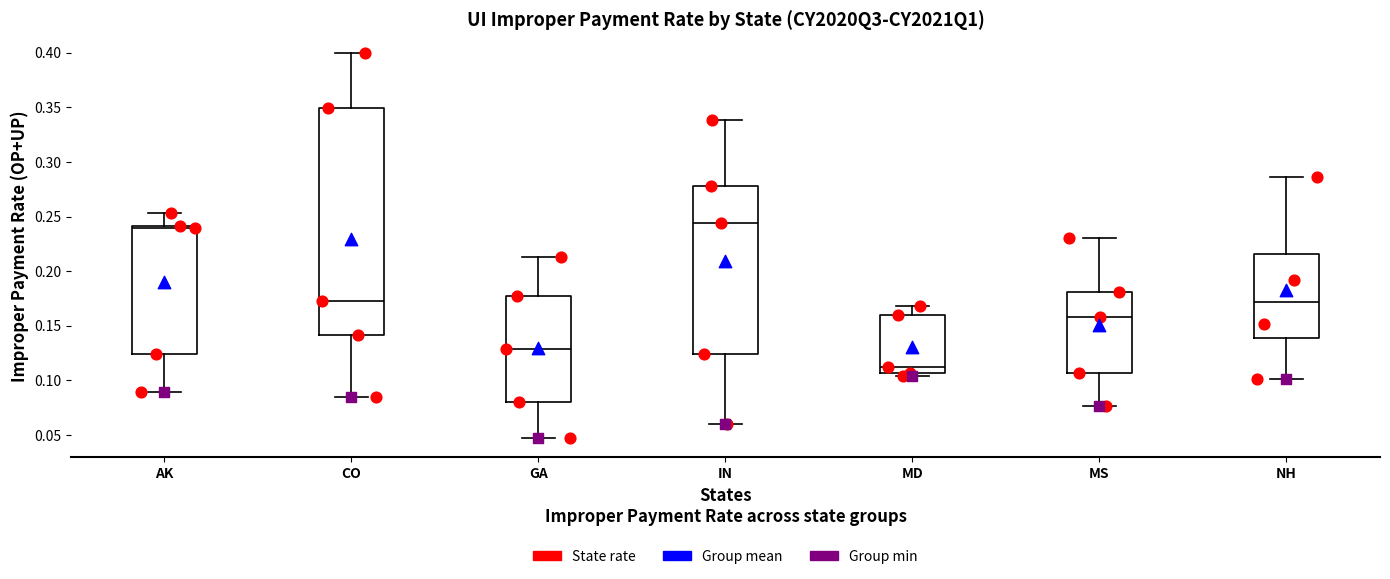

Which box has the lowest median line?

MD